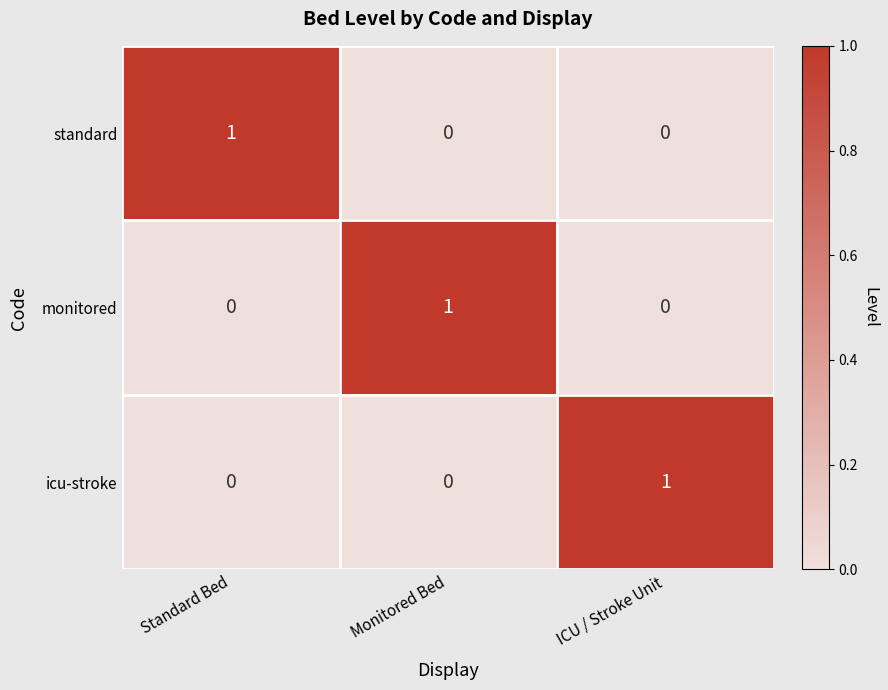

At how many categories does at least one series exceed 0?

3